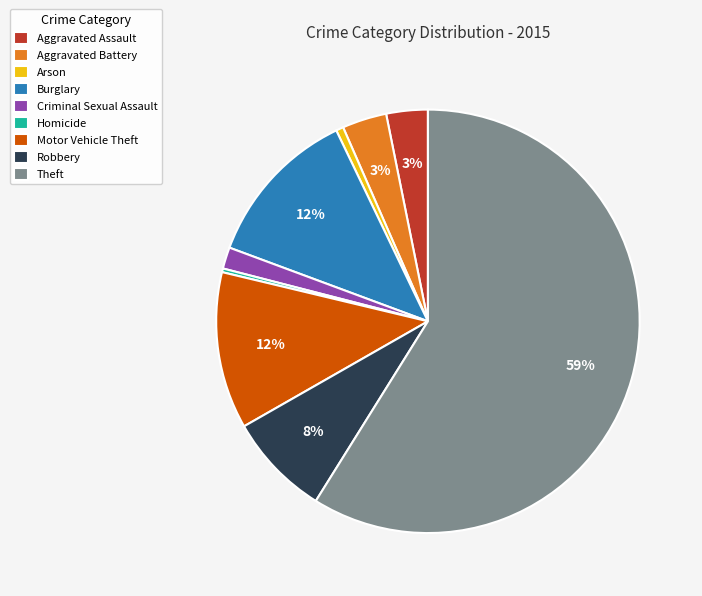

How many segments does this pie chart have?

9